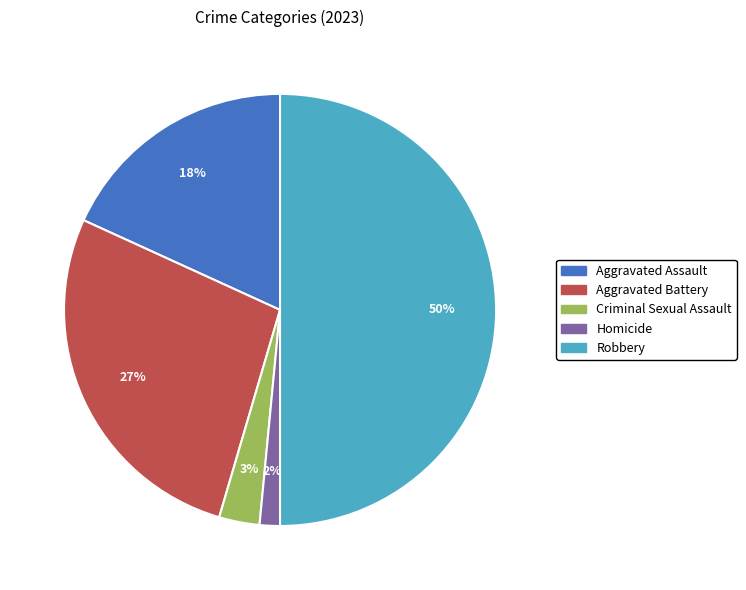

Which has a higher value, Criminal Sexual Assault or Robbery?

Robbery